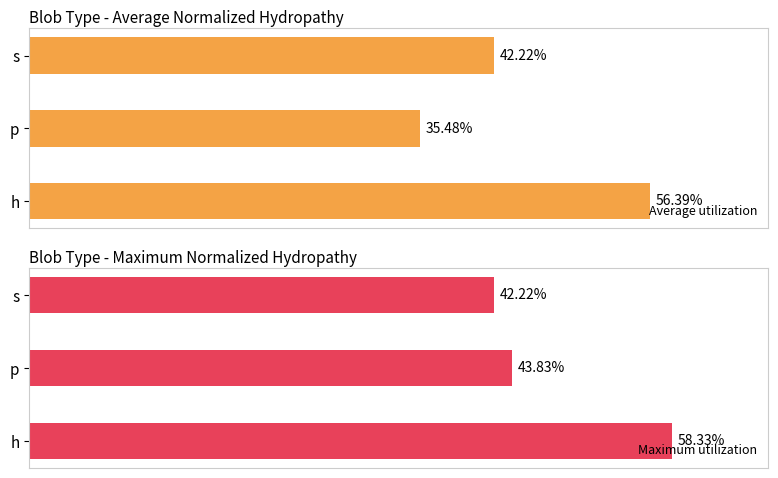

The Maximum utilization series shows 0.4 at p. True or false?

True